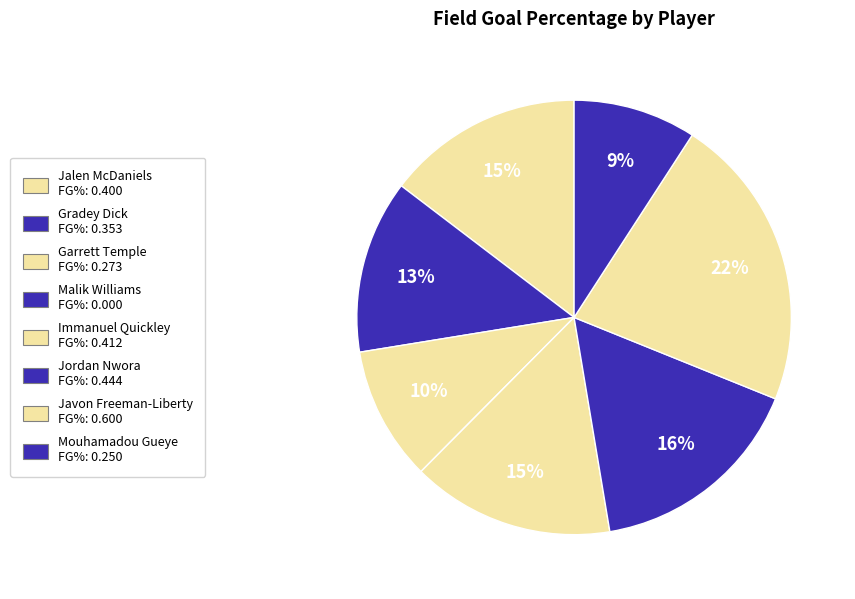

How much of the chart is everything except Javon Freeman-Liberty?

78.0%